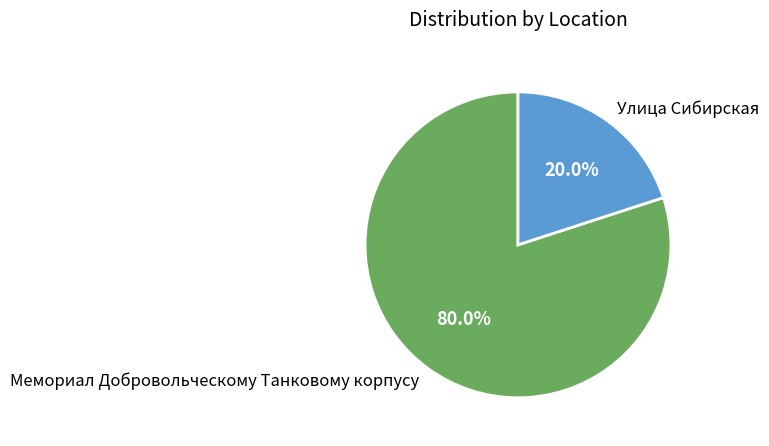

Rank the categories by value from highest to lowest.

Мемориал Добровольческому Танковому корпусу, Улица Сибирская